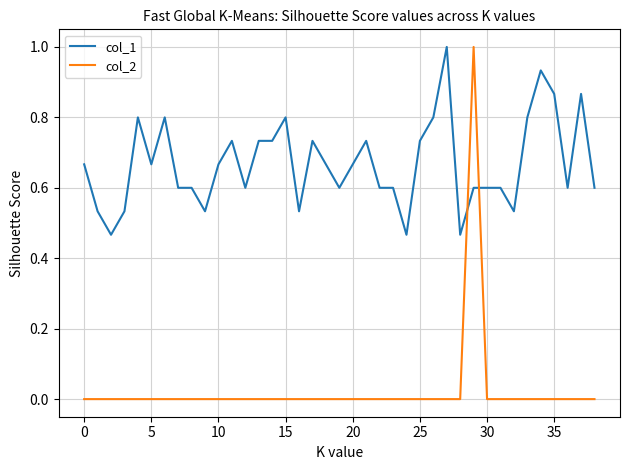

Rank the series by their average value, from highest to lowest.

col_1, col_2